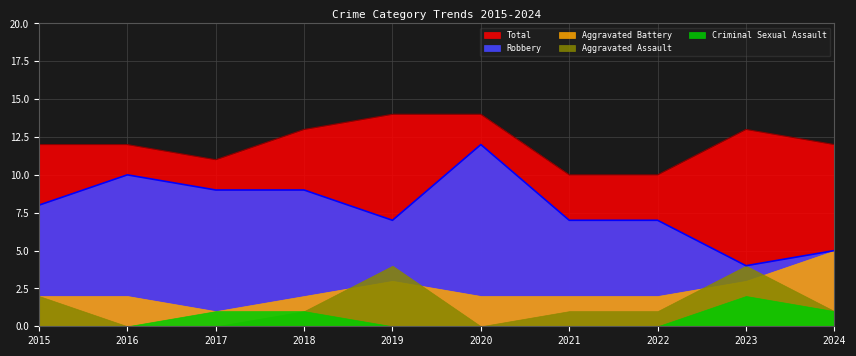

How many values in Aggravated Assault are above zero?

7